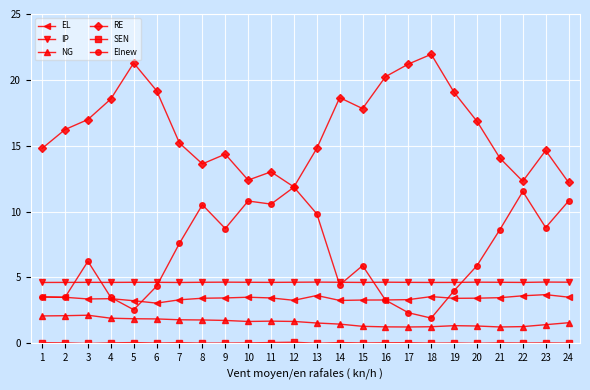

Is the value of Elnew at 10 greater than the value of IP at 20?

Yes